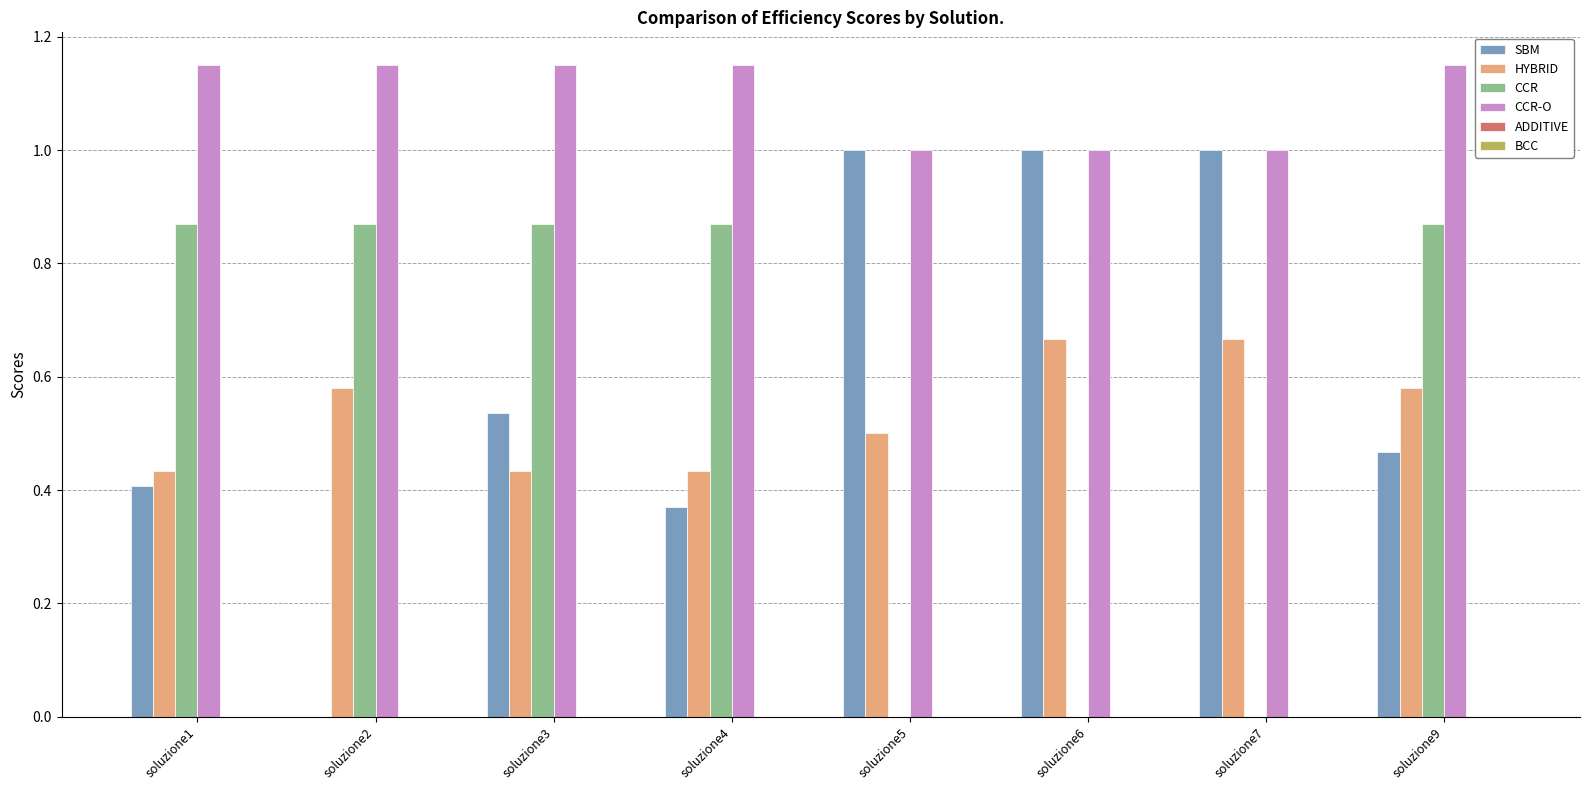

What is the sum of all HYBRID values?

4.3